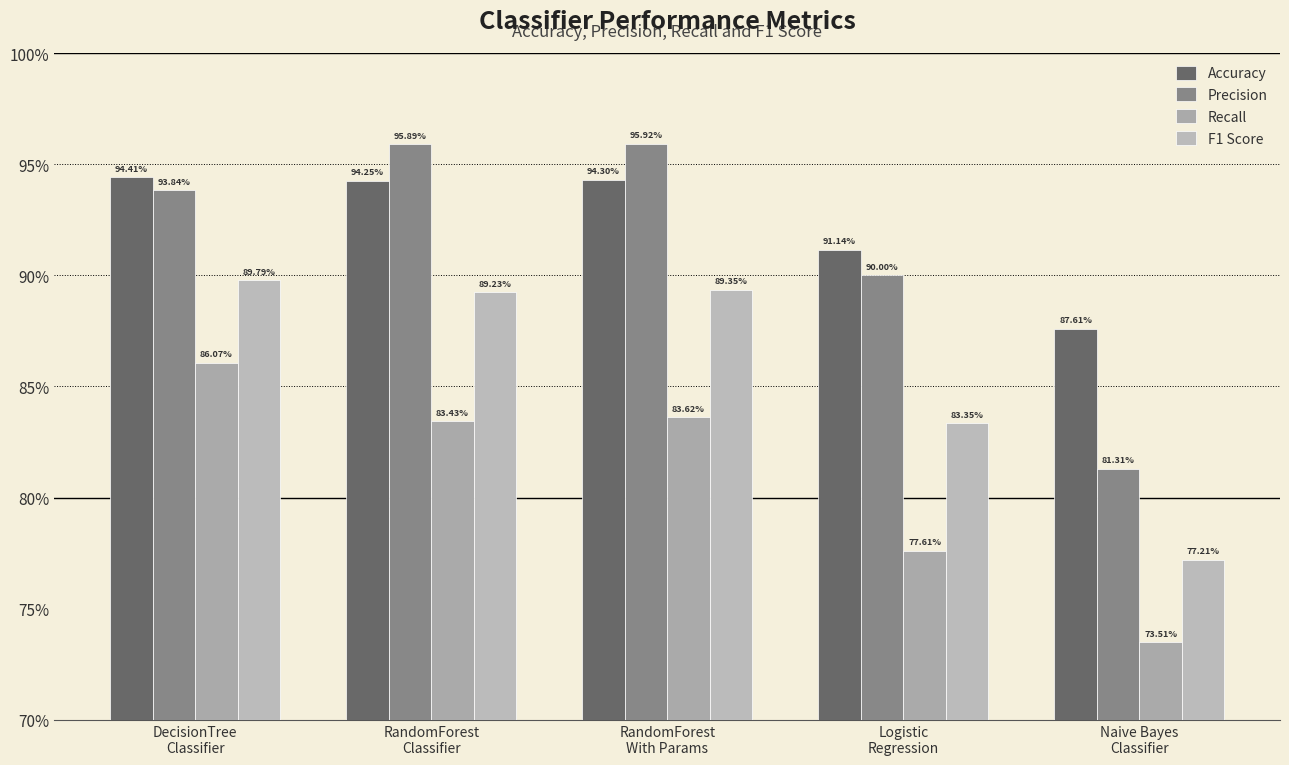

Are the bars grouped side by side (vs. stacked)?

Yes